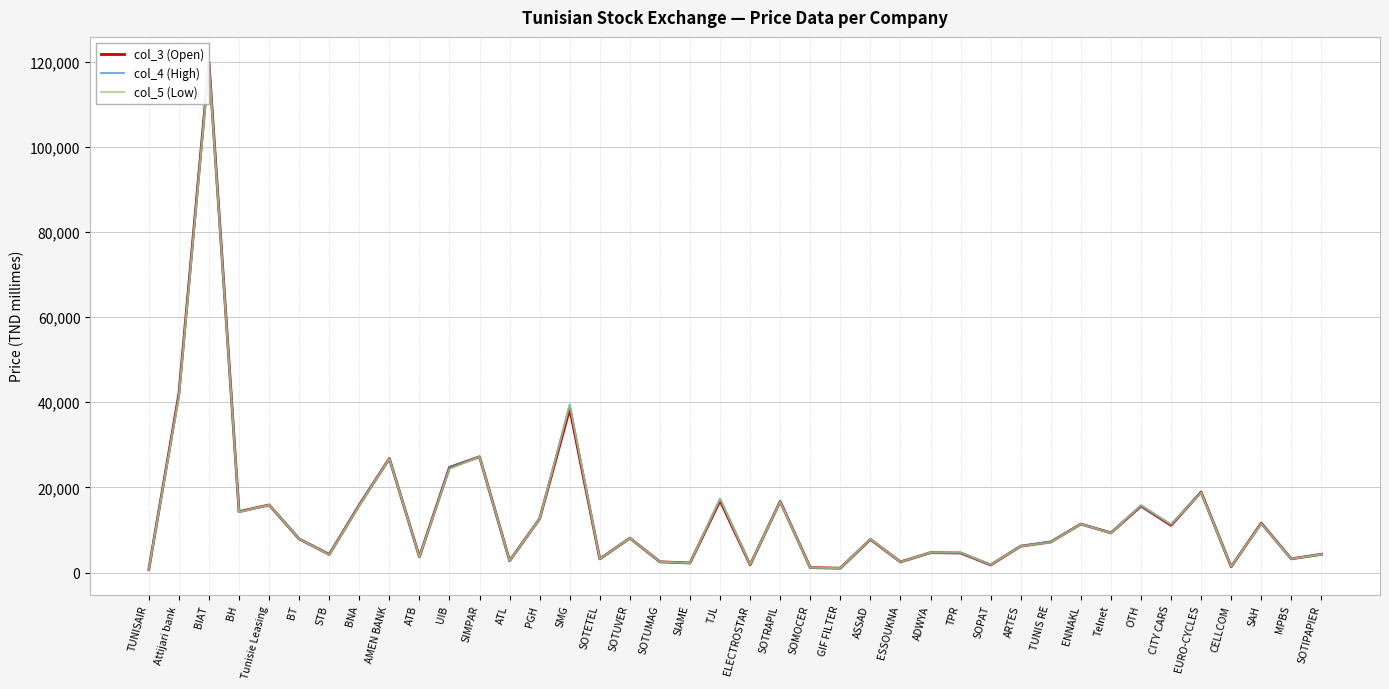

Which label corresponds to the largest value in the chart?

BIAT